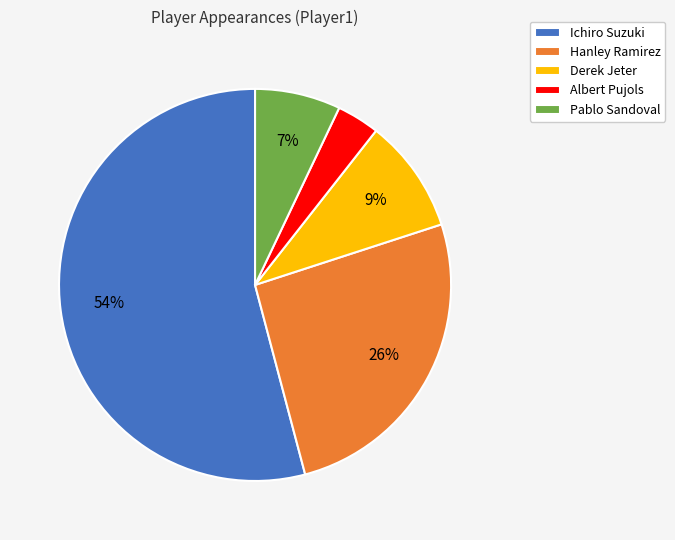

How many slices are in this pie chart?

5